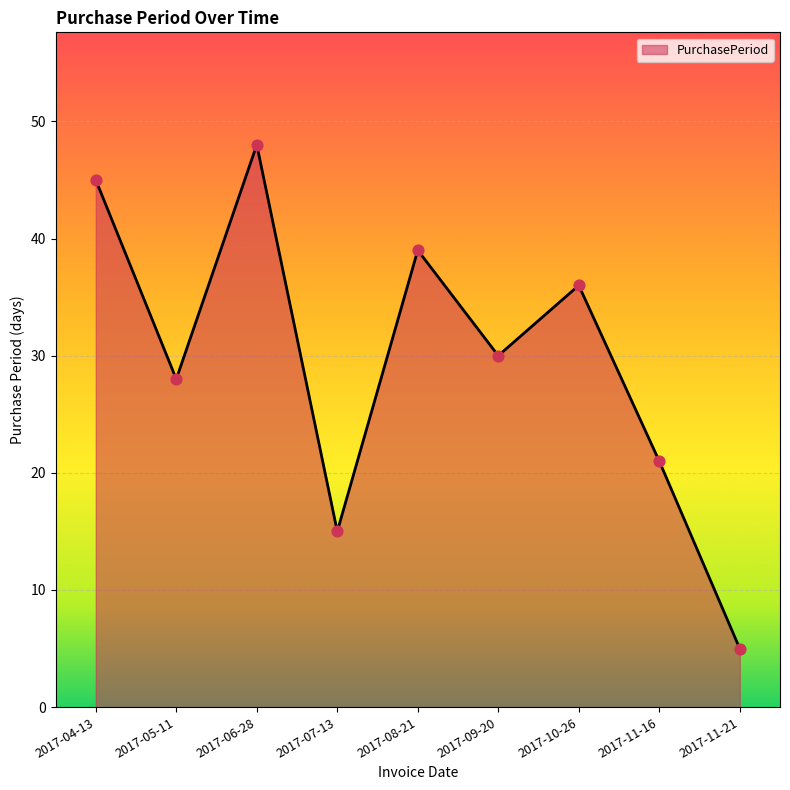

Between 2017-09-20 and 2017-11-21, which is larger?

2017-09-20